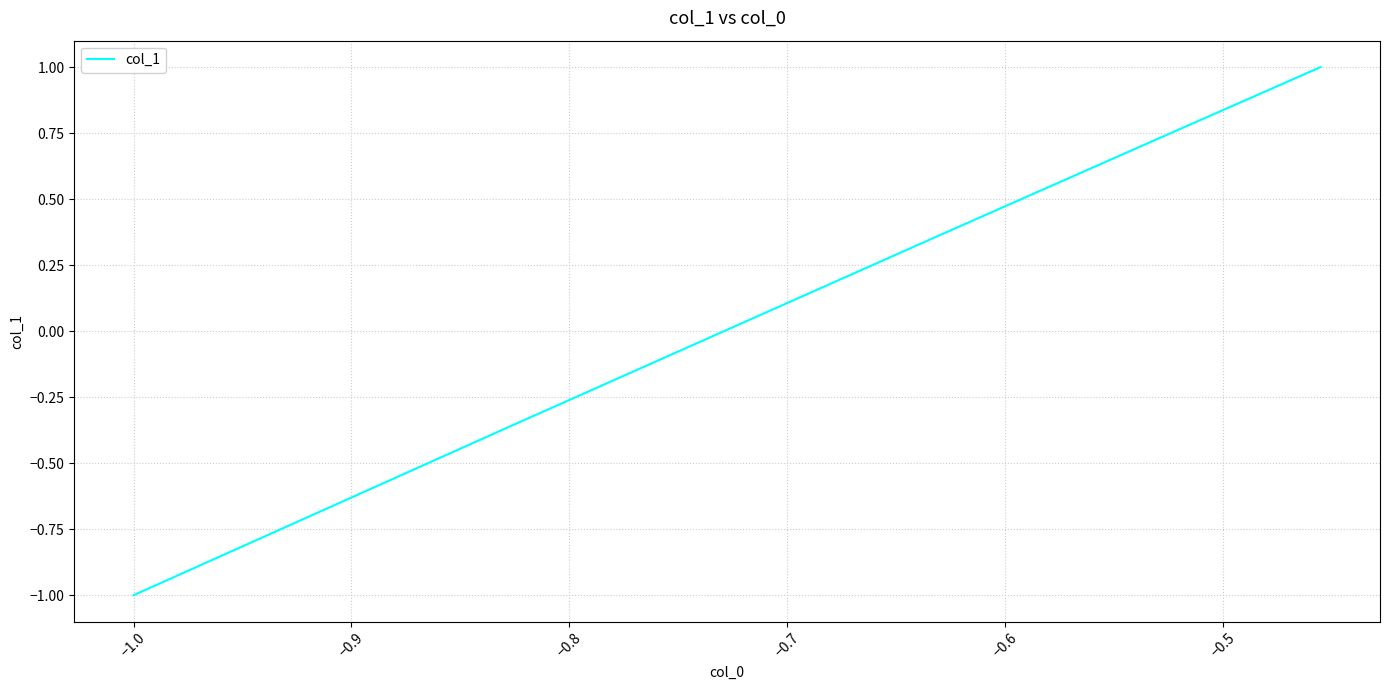

What is the maximum value shown in the chart?

1.0